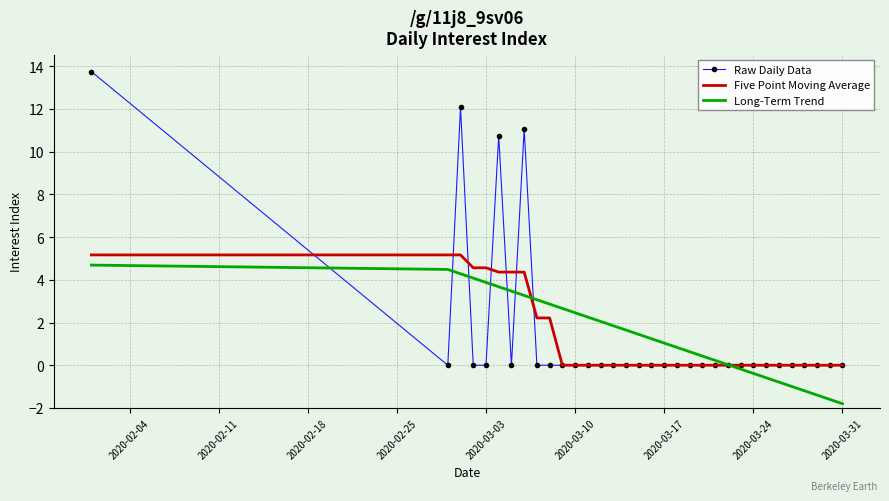

Which series has the largest range (max minus min)?

Raw Daily Data